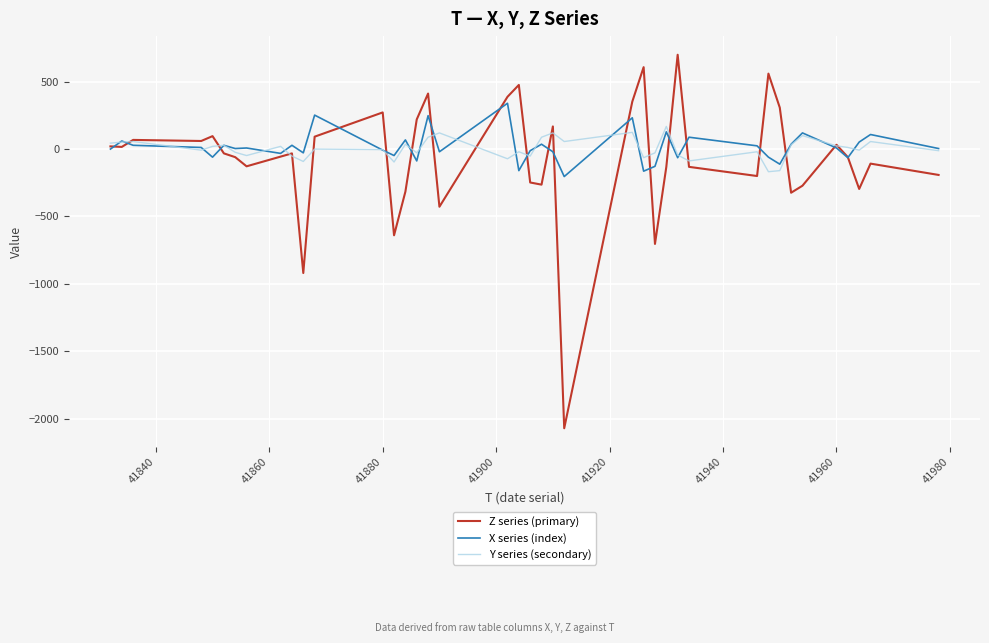

Which series has the widest spread of values?

Z series (primary)